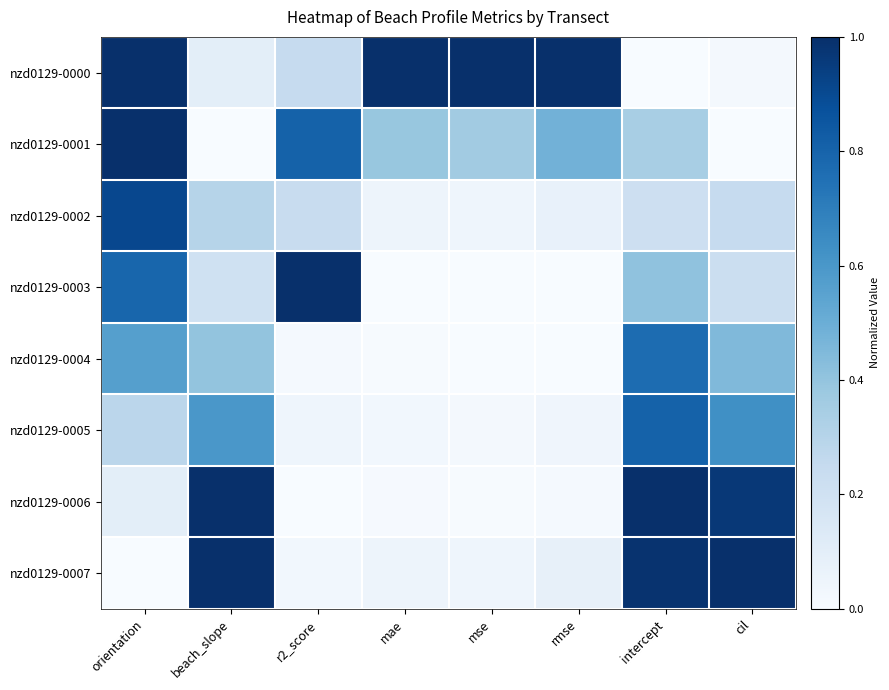

At how many categories does at least one series exceed 0?

8